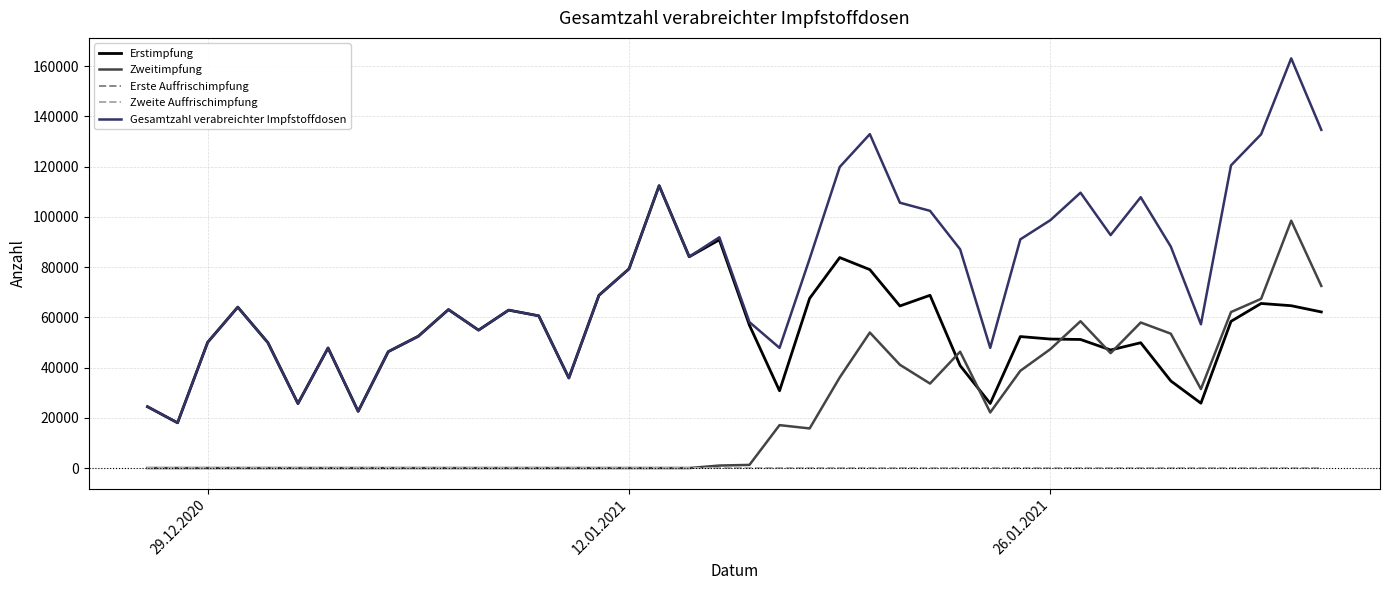

Does the chart display data point markers on the line(s)?

No